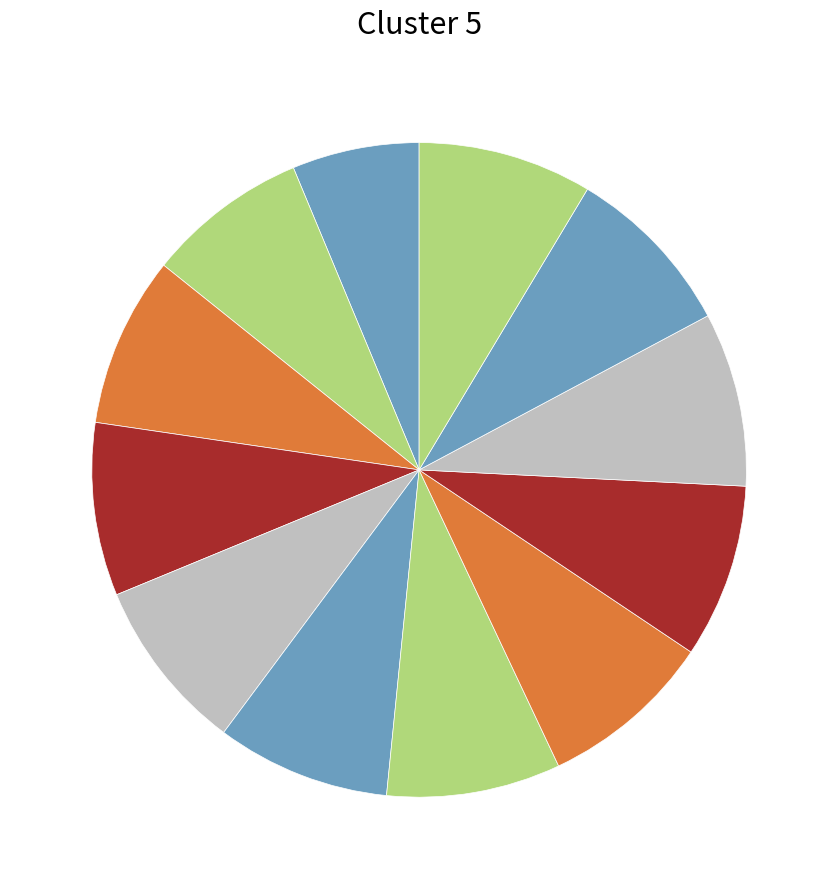

How many segments does this pie chart have?

12